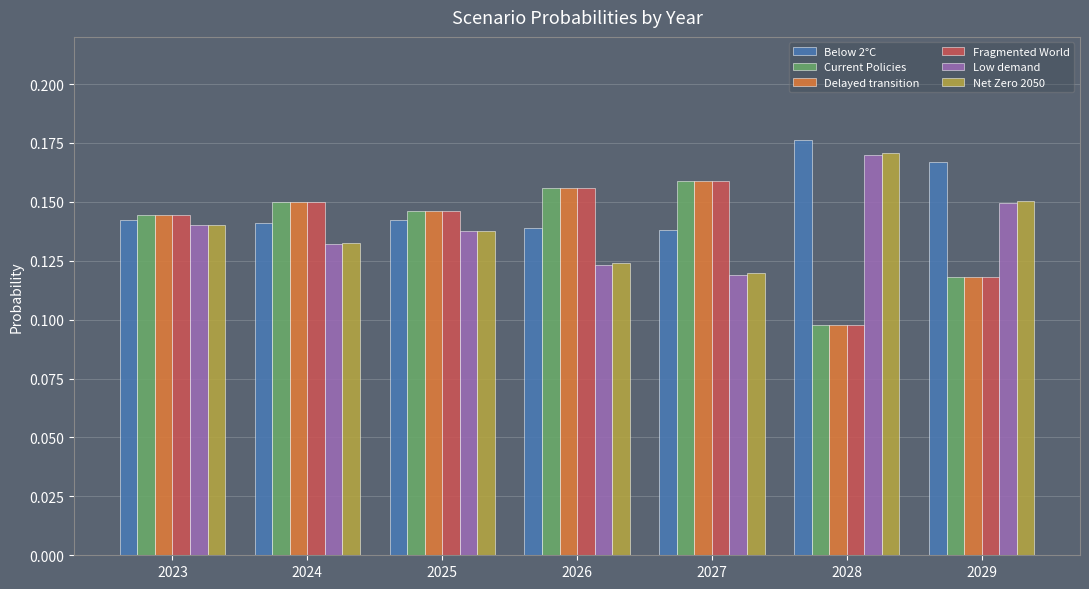

At how many categories does at least one series exceed 0?

7